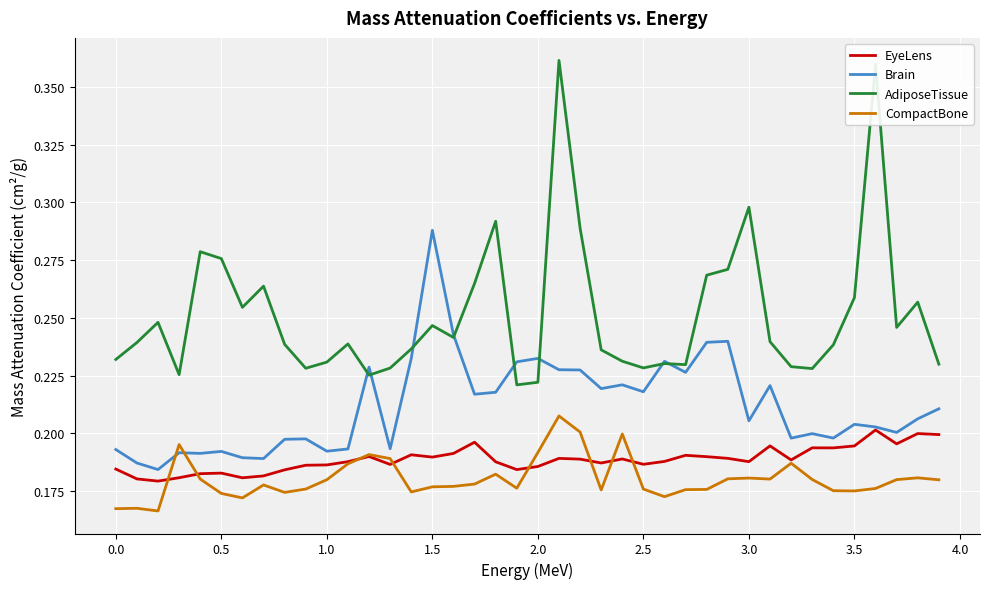

How many Brain values are between 0 and 1?

40